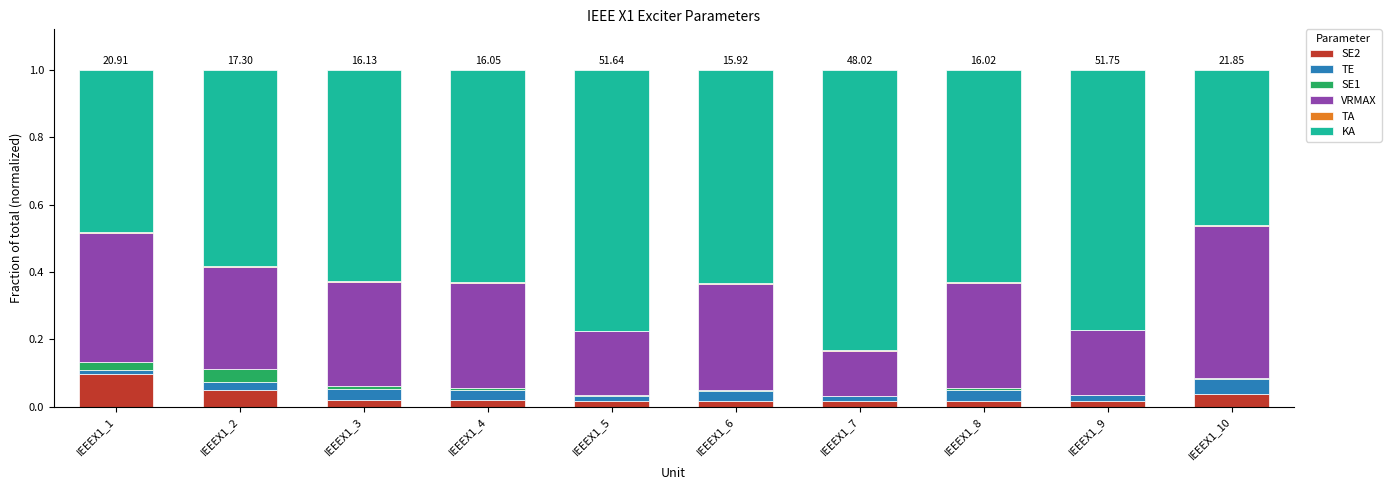

What value does the VRMAX series have at IEEEX1_1?

0.4